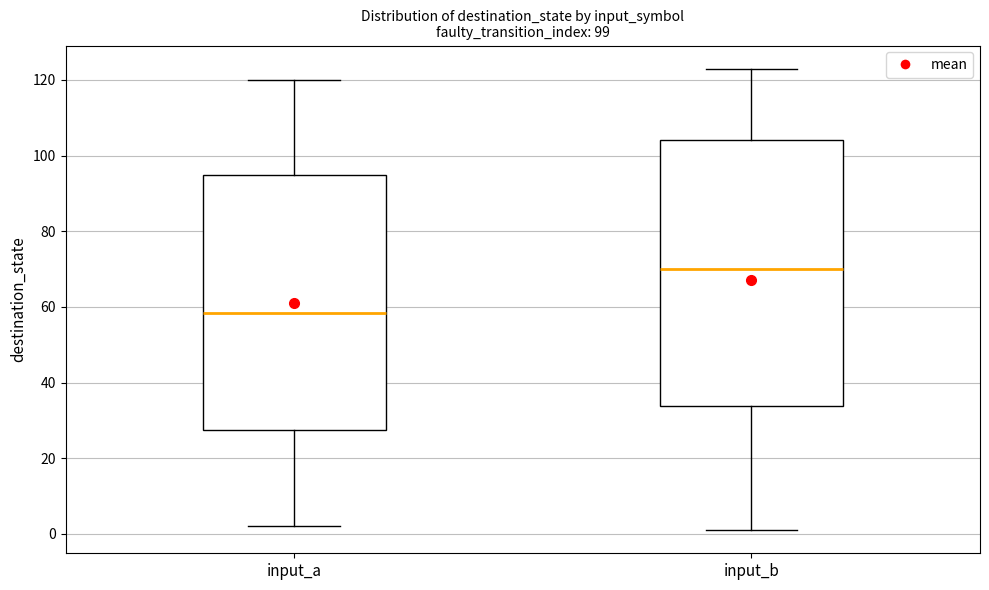

Which box is the tallest, from its lower edge to its upper edge?

input_b